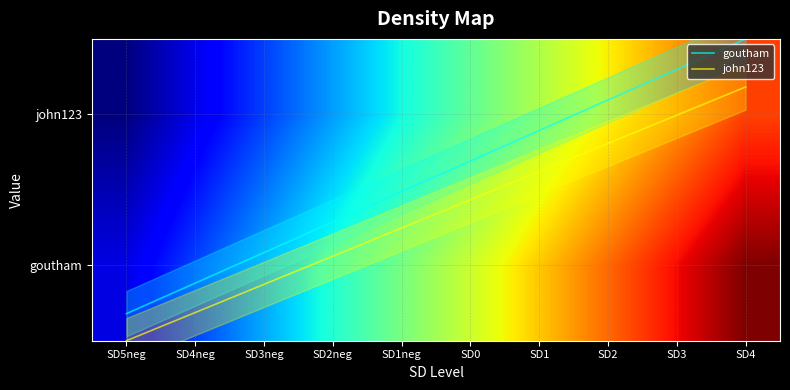

What is the sum of the john123 values at SD1 and SD4?

248.4